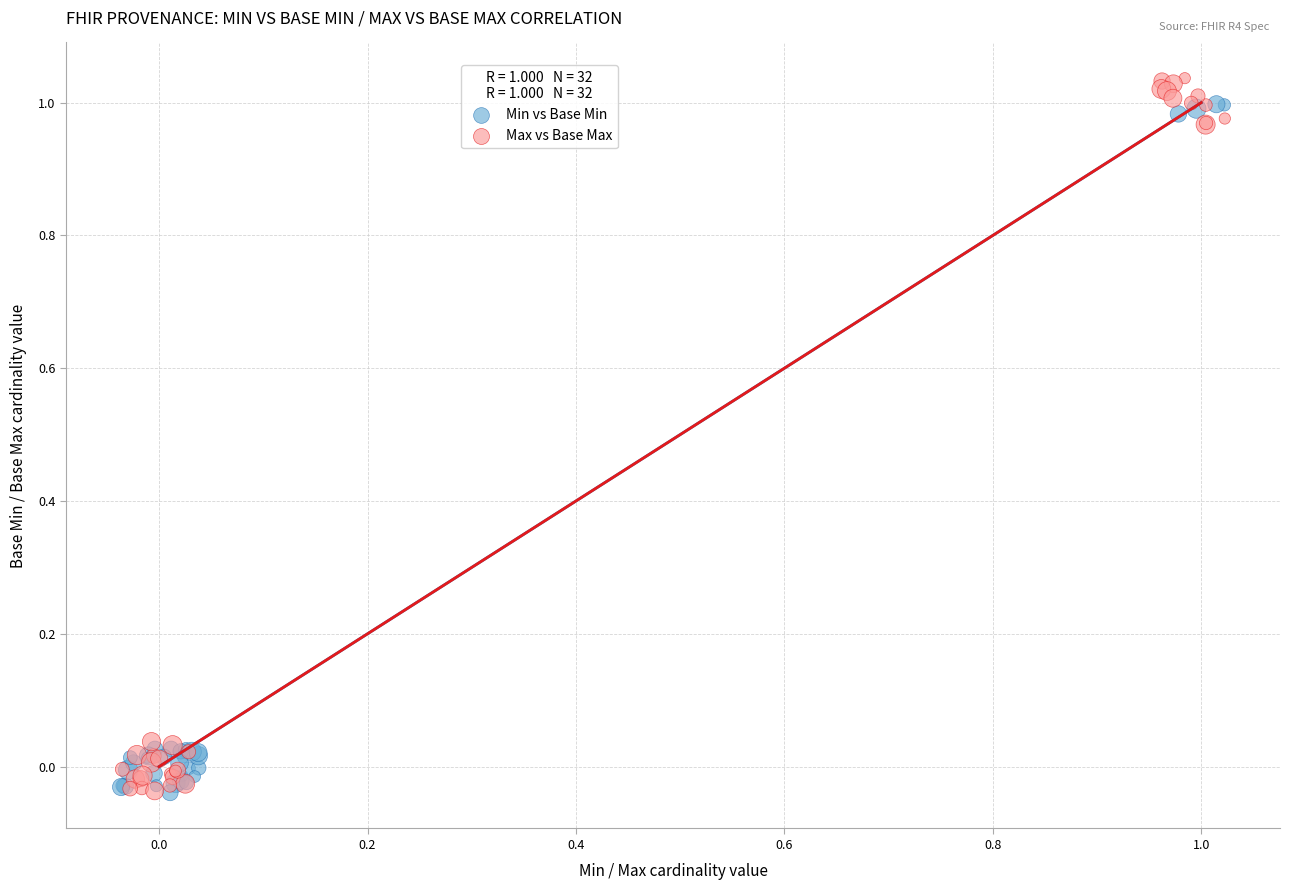

Which series has the widest spread of Y values?

Max vs Base Max